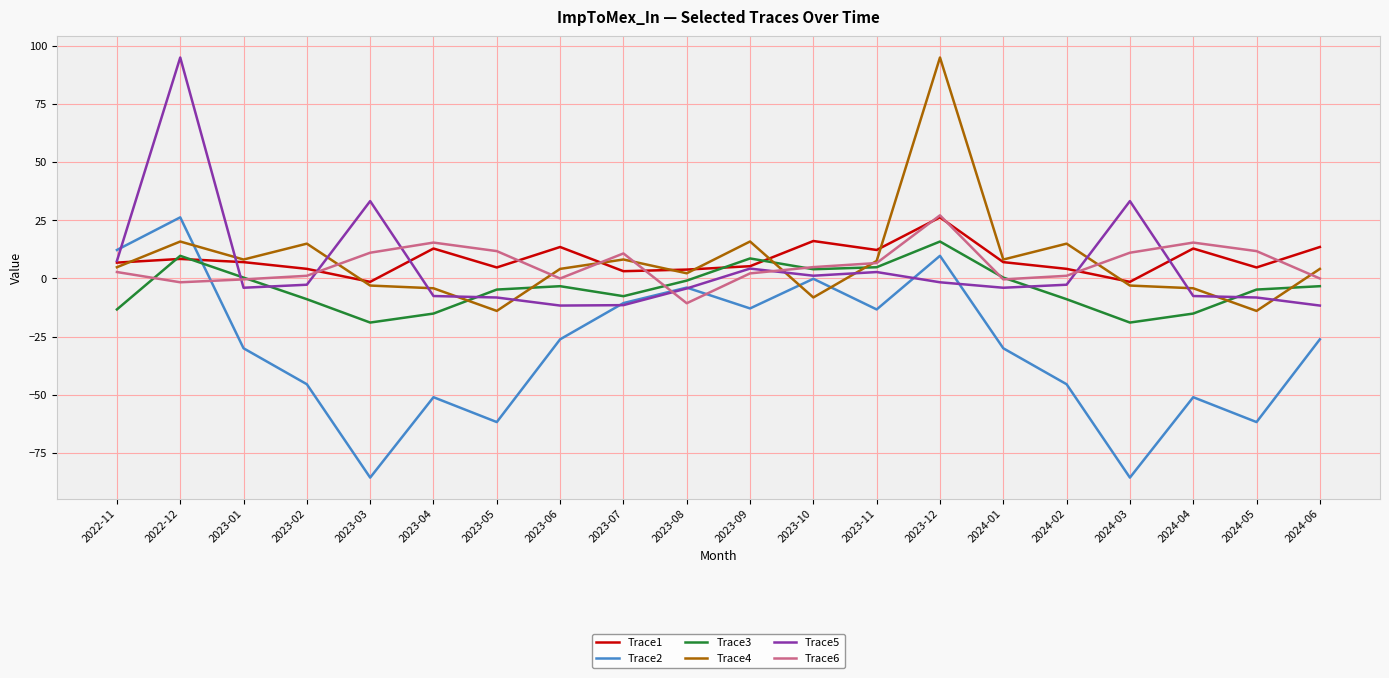

Which series has the largest range (max minus min)?

Trace2